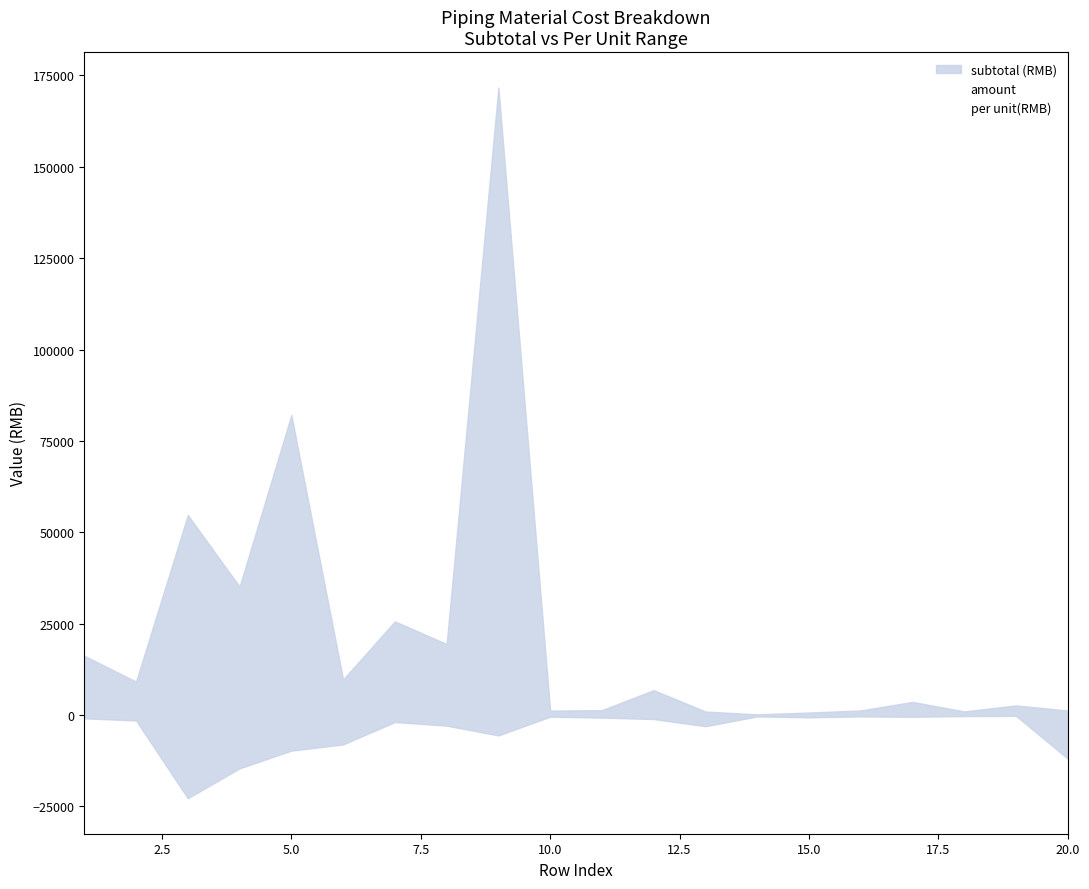

Is the value of amount at 12 greater than the value of per unit(RMB) at 10.0?

No